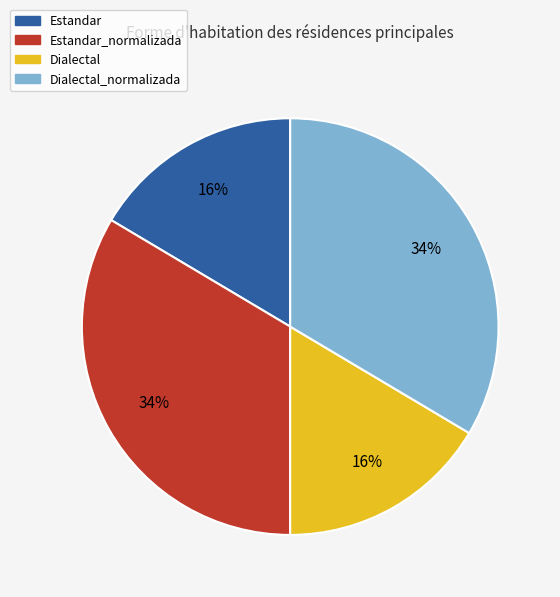

Count the number of slices in the pie.

4